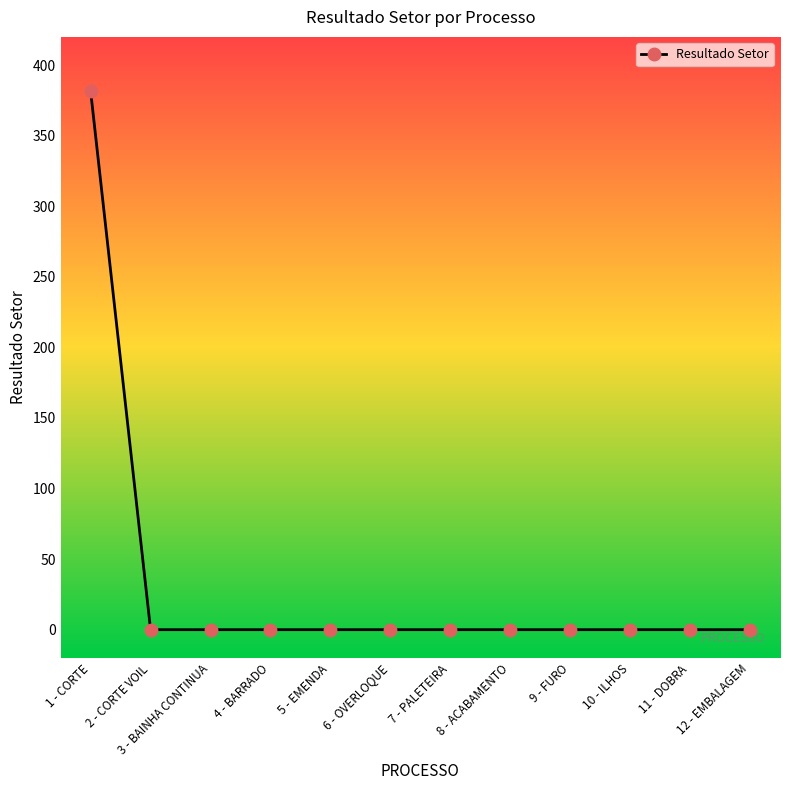

What is the greatest value displayed?

381.4